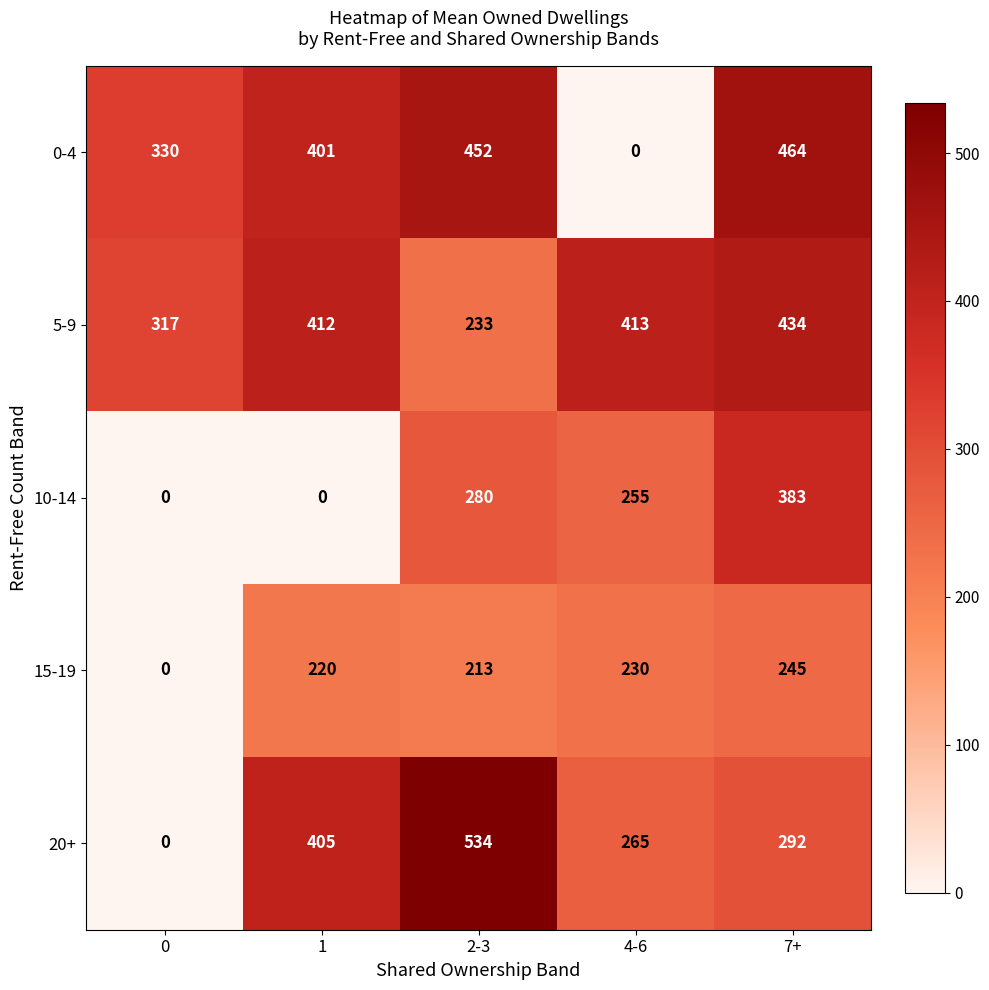

What is the difference between the highest and lowest values at 7+?

219